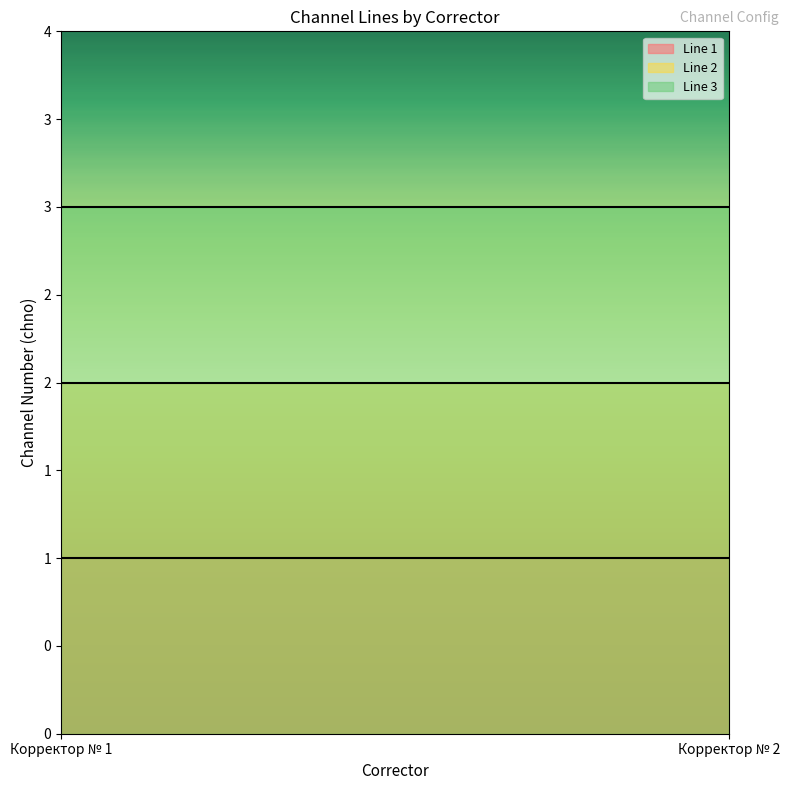

Read the Line 1 value at Корректор № 1.

1